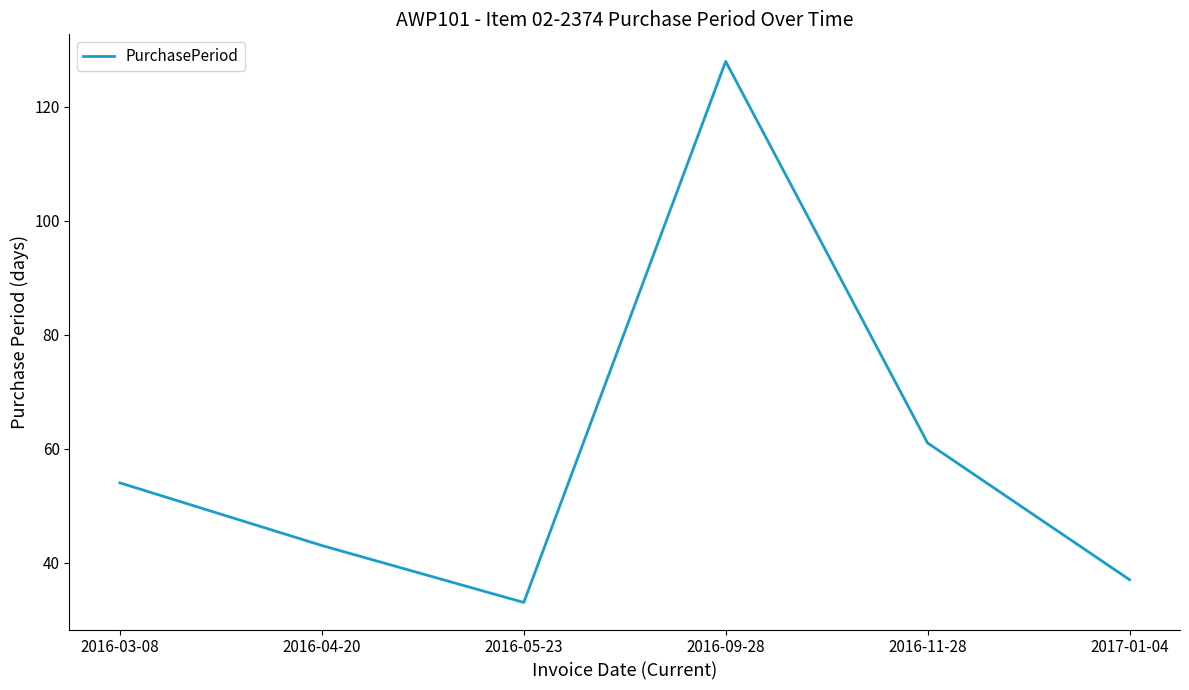

True or false: the data shows 37 at 2017-01-04.

True